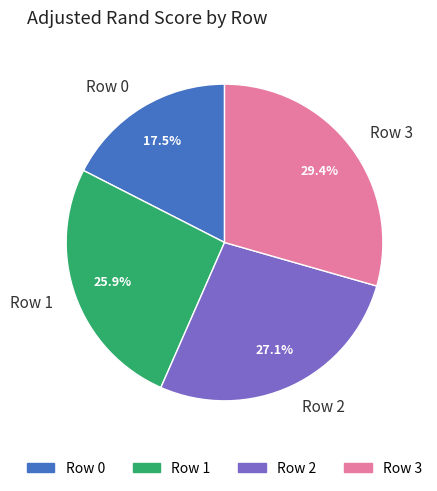

To the nearest percent, what portion does Row 3 represent?

29%